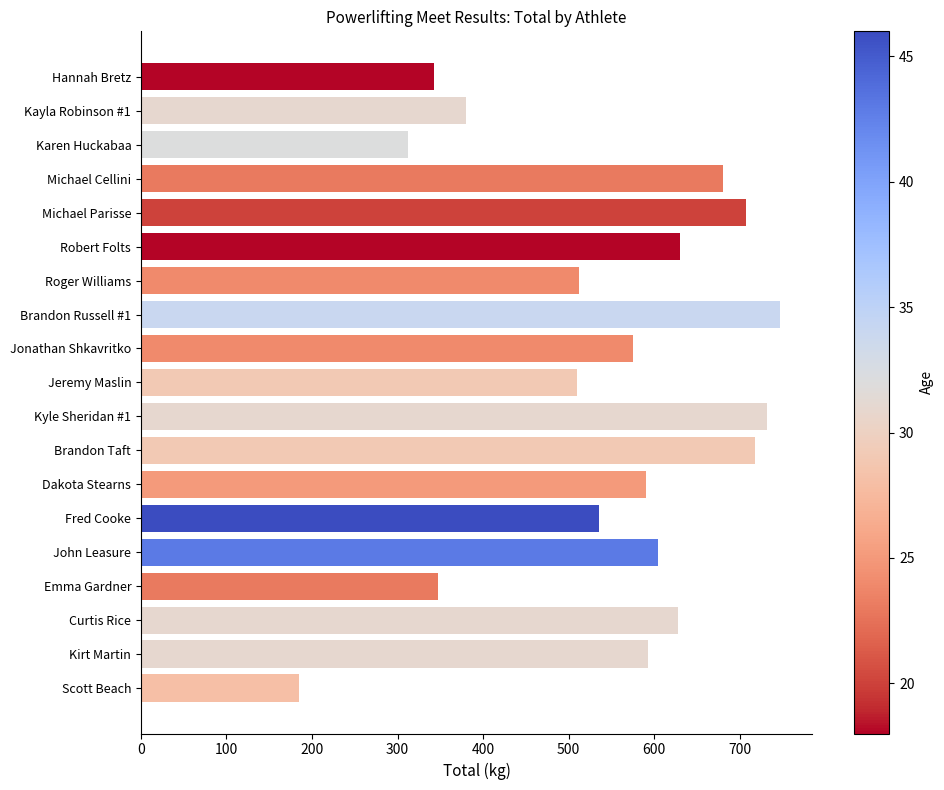

How many data points are less than 590?

9